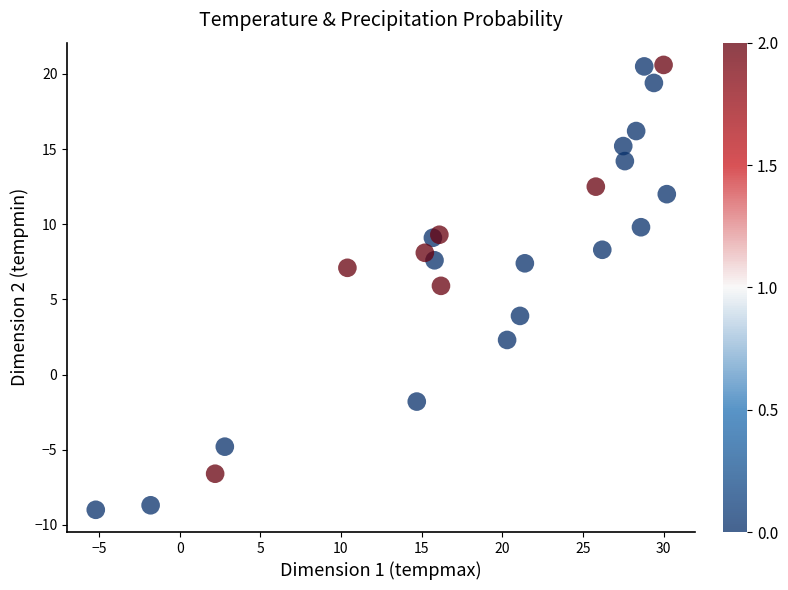

What is the range of Y values (max minus min)?

29.6